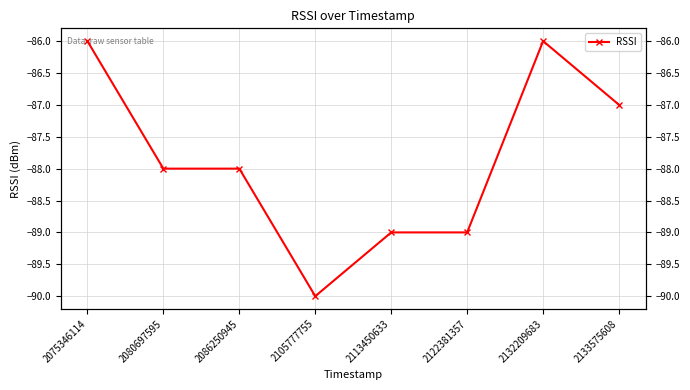

List the labels in order of value, largest first.

2075346114, 2132209683, 2133575608, 2080697595, 2086250945, 2113450633, 2122381357, 2105777755